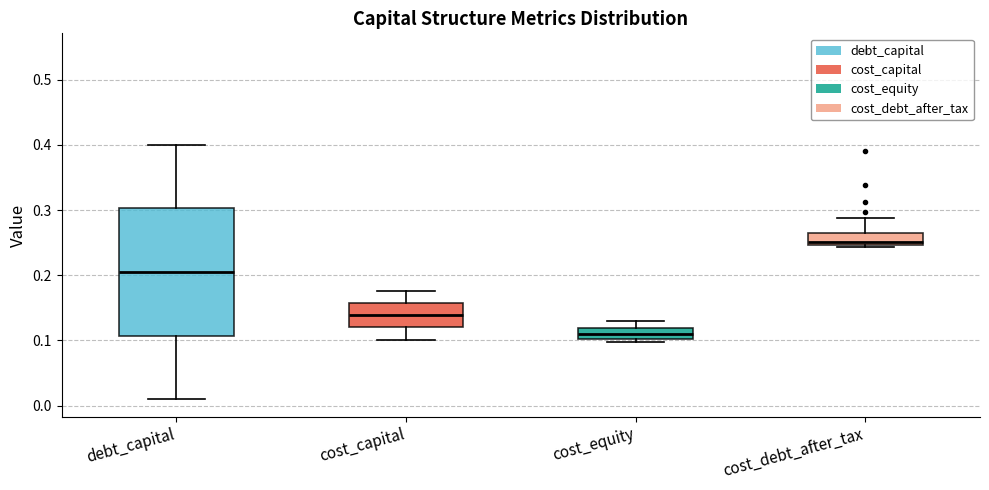

Reading left to right, transcribe this box plot: for each box, give where its median line is, the range the box spans, and where its two whiskers end, as read against the y-axis. The values are not printed on the chart, so give them approximately, as read against the axis.

debt_capital: median 0.21, box 0.11 to 0.30, whiskers 0.01 to 0.40
cost_capital: median 0.14, box 0.12 to 0.16, whiskers 0.10 to 0.18
cost_equity: median 0.11, box 0.10 to 0.12, whiskers 0.10 (just below the box's lower edge) to 0.13
cost_debt_after_tax: median 0.25 (just above the box's lower edge), box 0.25 to 0.26, whiskers 0.24 to 0.29